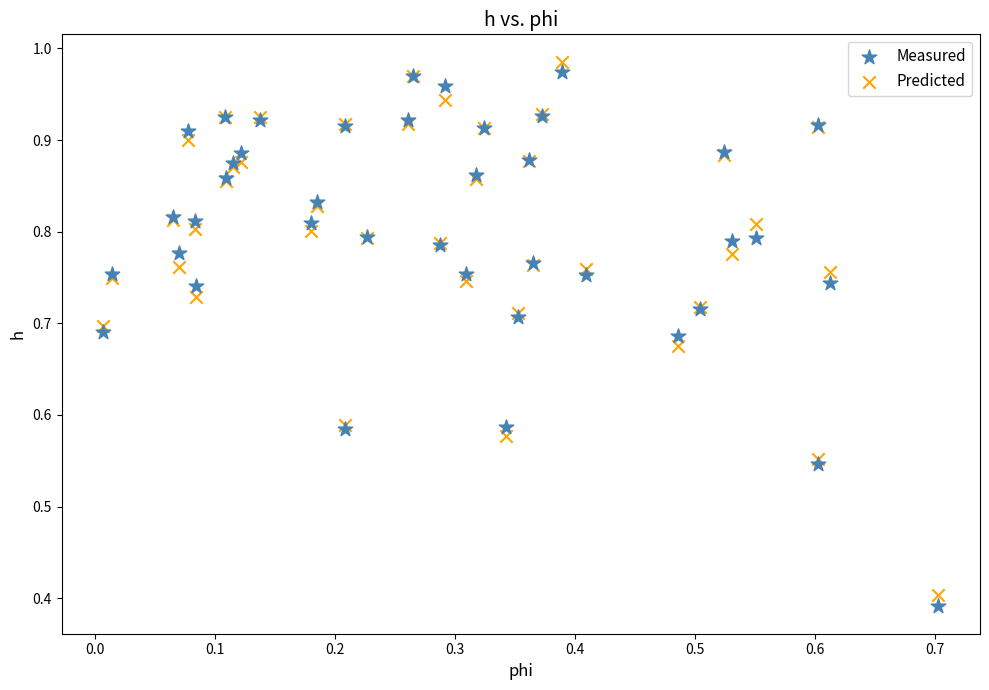

What are all the series names shown in the legend?

Measured, Predicted